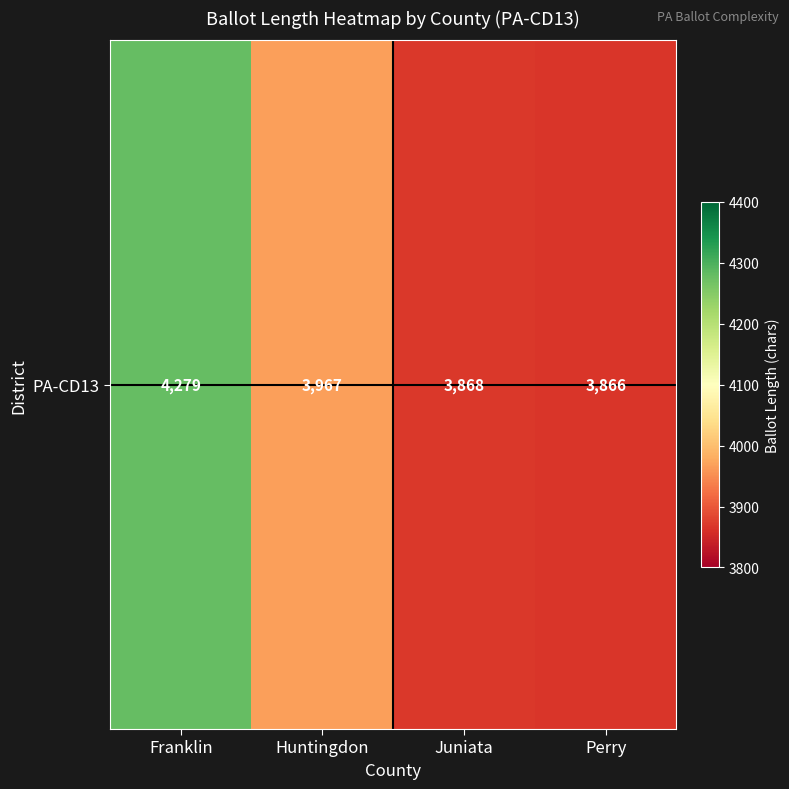

Rank the categories by value from lowest to highest.

Perry, Juniata, Huntingdon, Franklin